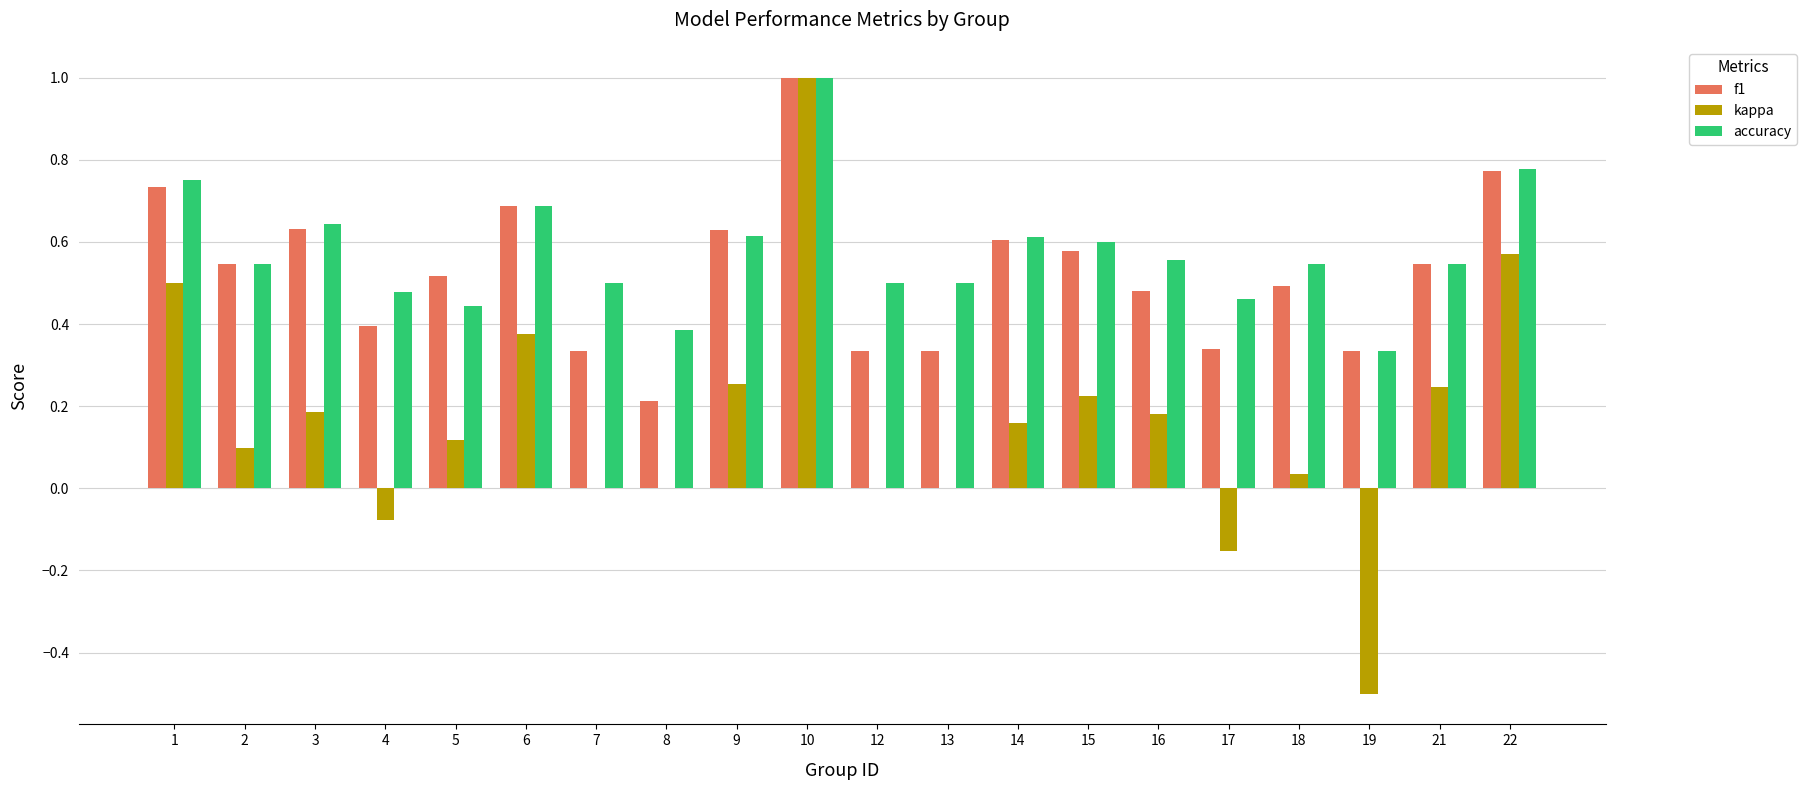

At which category is the sum across all series the highest?

10